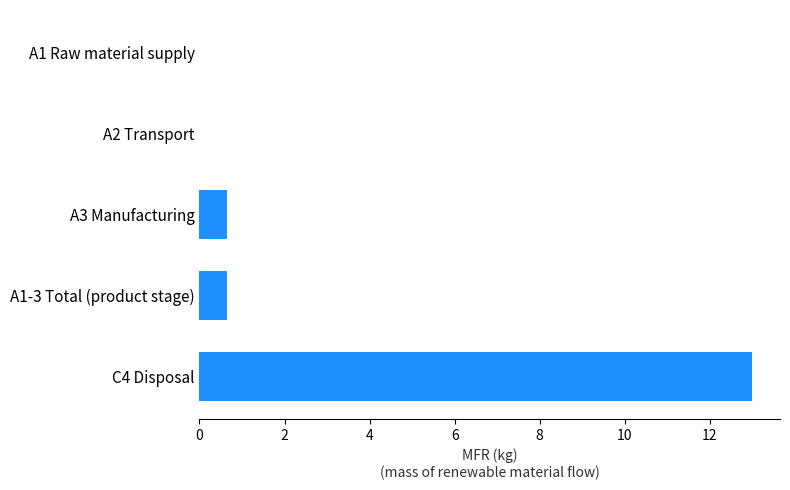

True or false: the data shows 0.0 at A2 Transport.

True